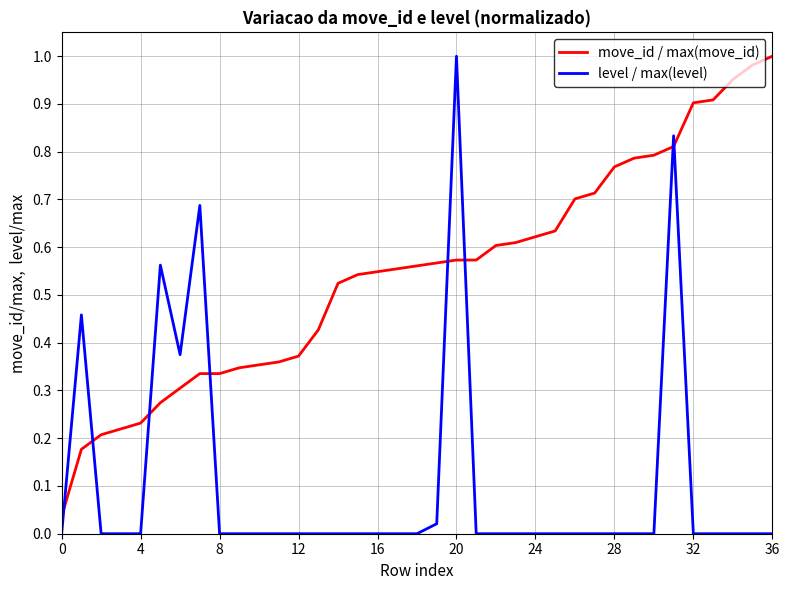

Which series ends up on top after the final intersection of level / max(level) and move_id / max(move_id)?

move_id / max(move_id)